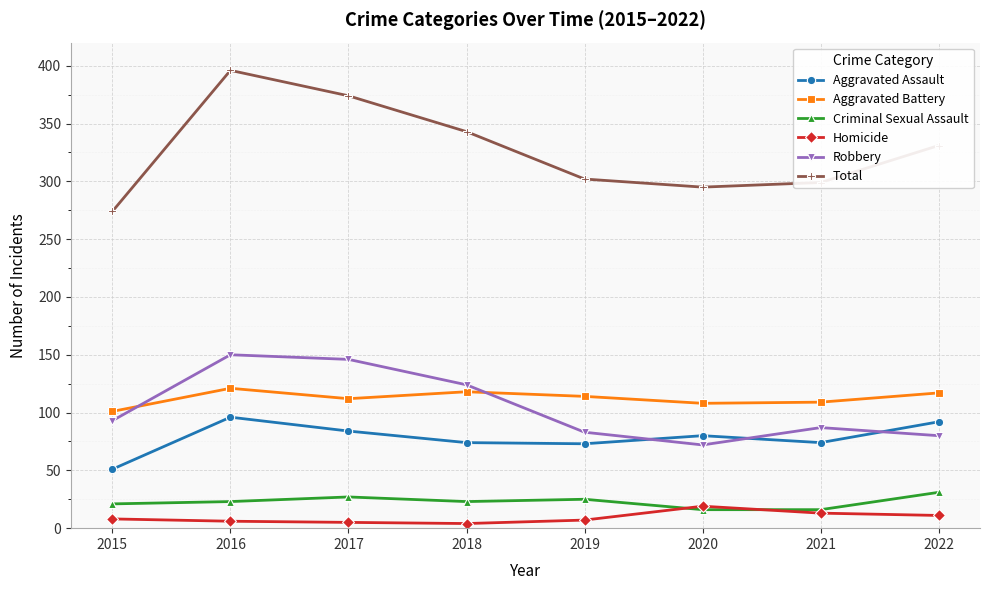

Is it true that Robbery equals 146 at 2017?

True